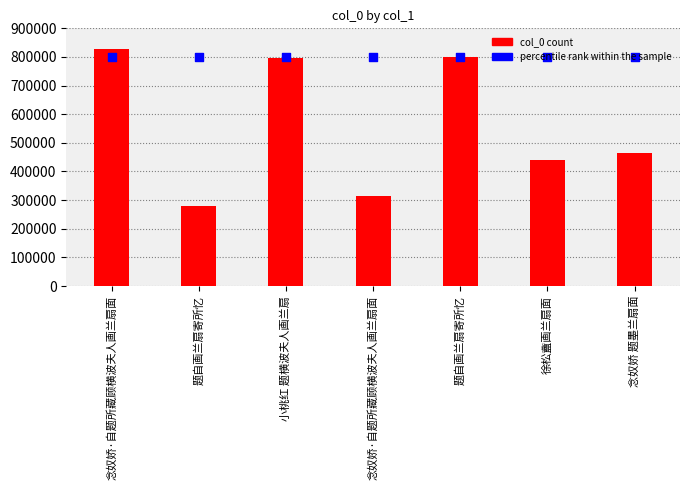

Which series has the largest total across all categories?

percentile rank within the sample